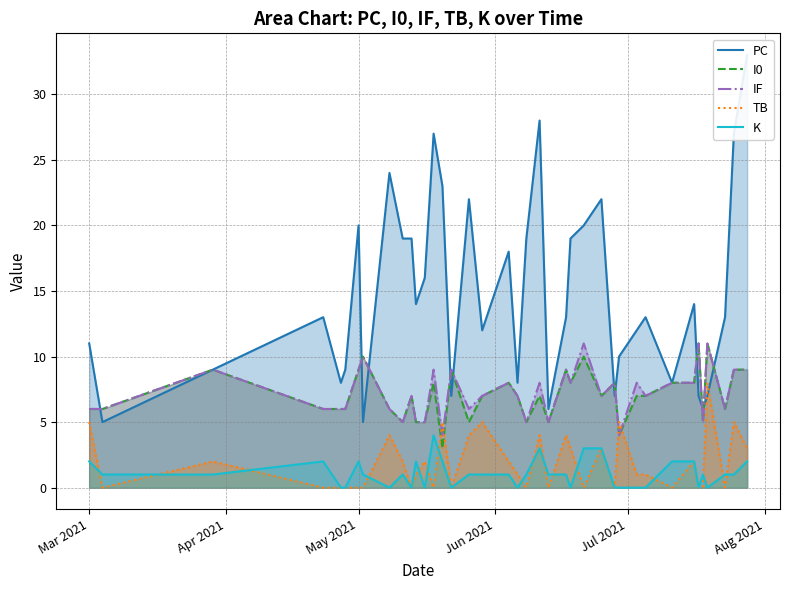

True or false: K and IF intersect in this chart.

False